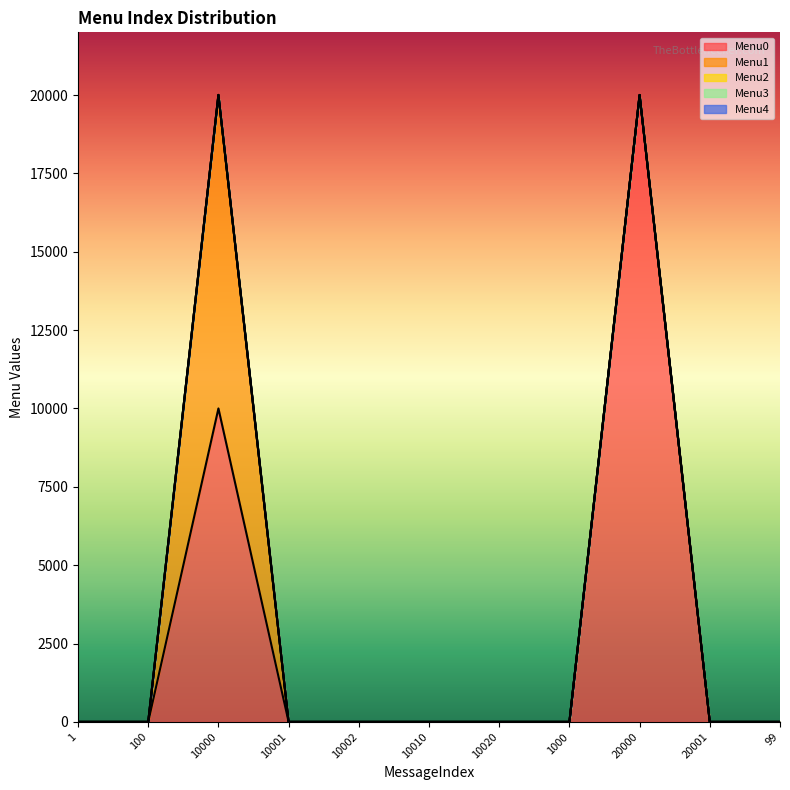

Rank the categories by Menu0 value from highest to lowest.

20000, 10000, 1, 100, 10001, 10002, 10010, 10020, 1000, 20001, 99